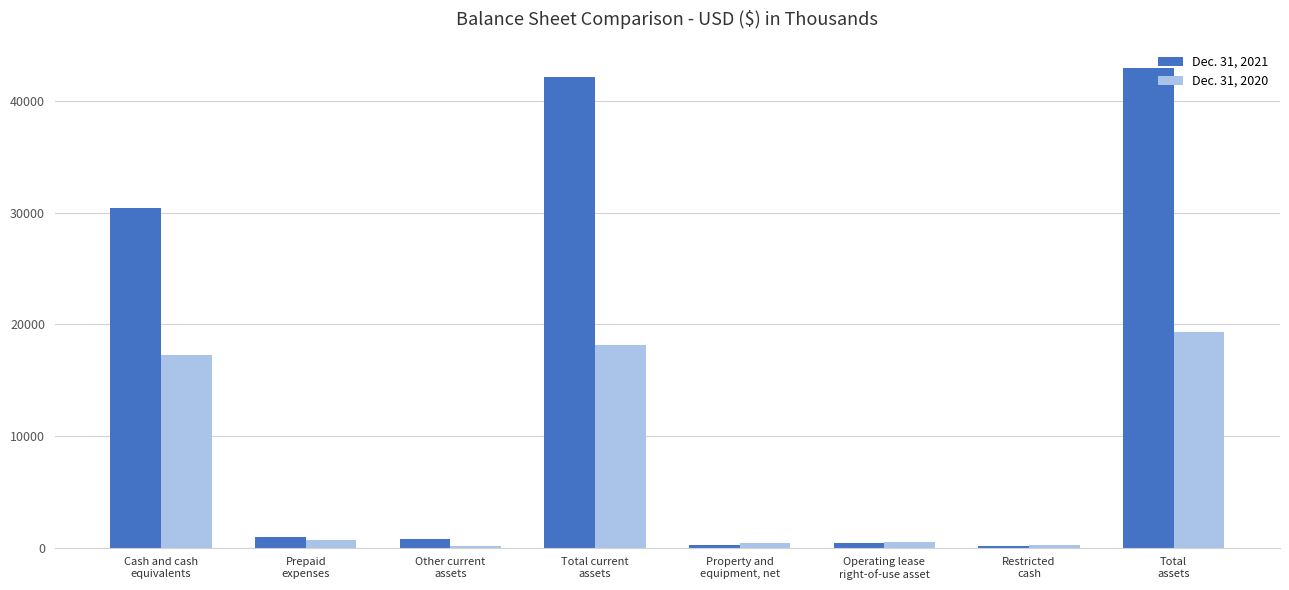

What is the greatest value displayed?

42903